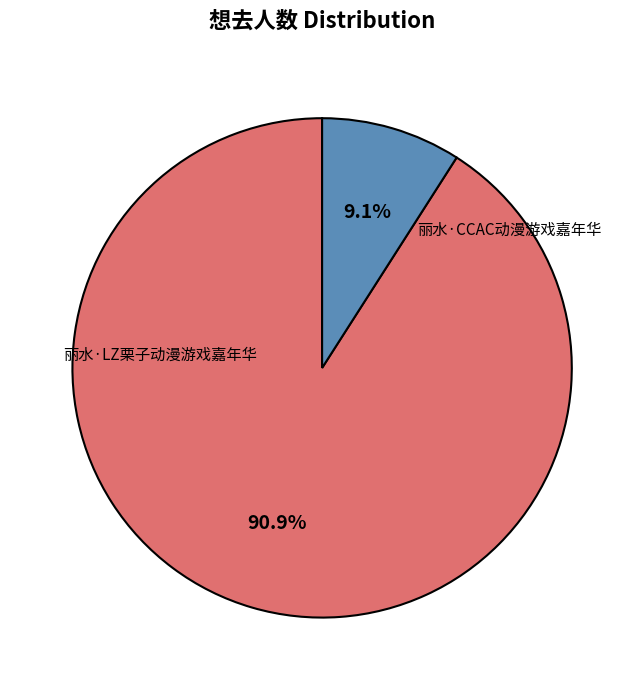

What is the change in value from 丽水·LZ栗子动漫游戏嘉年华 to 丽水·CCAC动漫游戏嘉年华?

-425